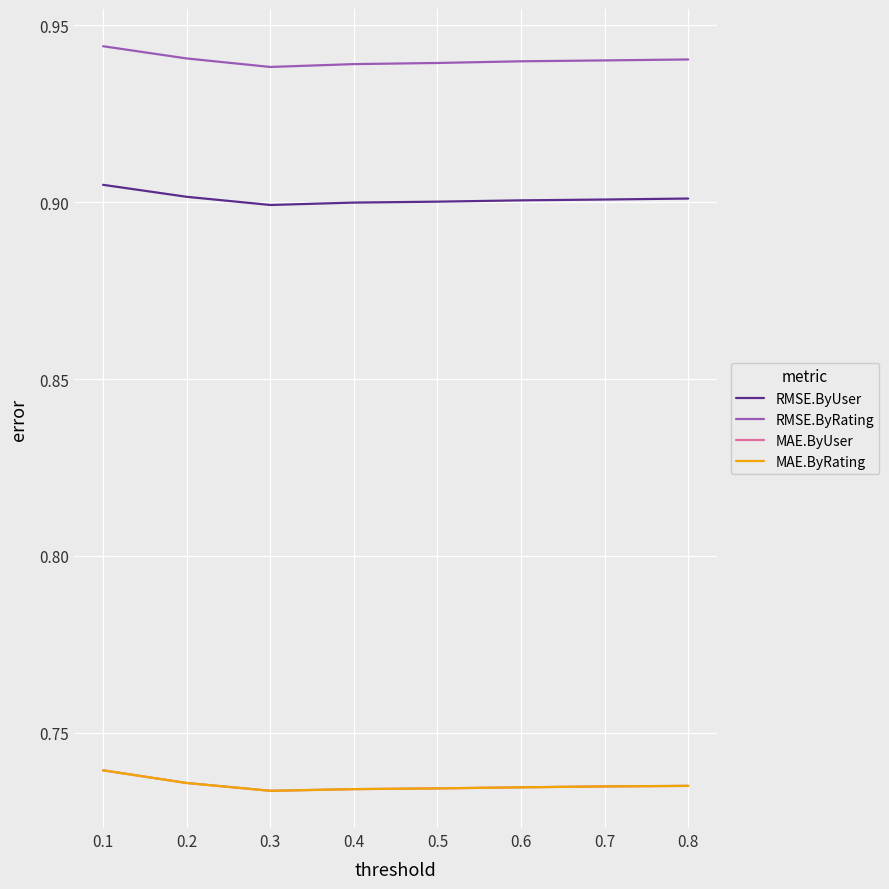

Count the MAE.ByRating values in the range 0 to 1.

8